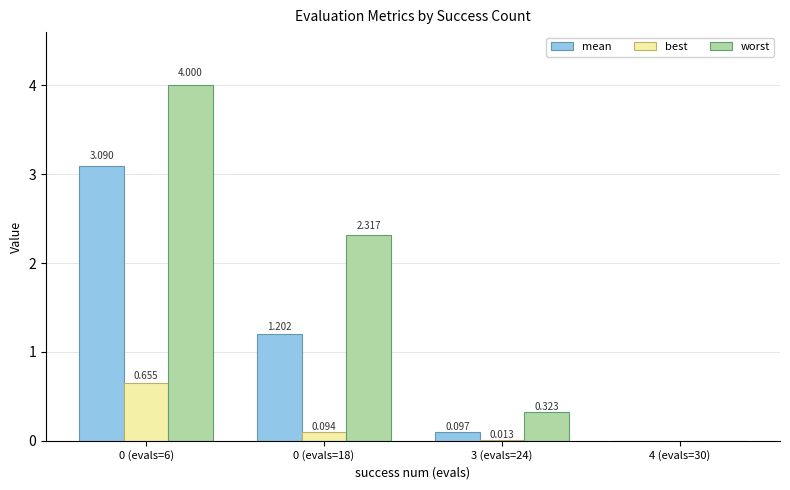

Which series changed the most between 0 (evals=6) and 0 (evals=18)?

mean